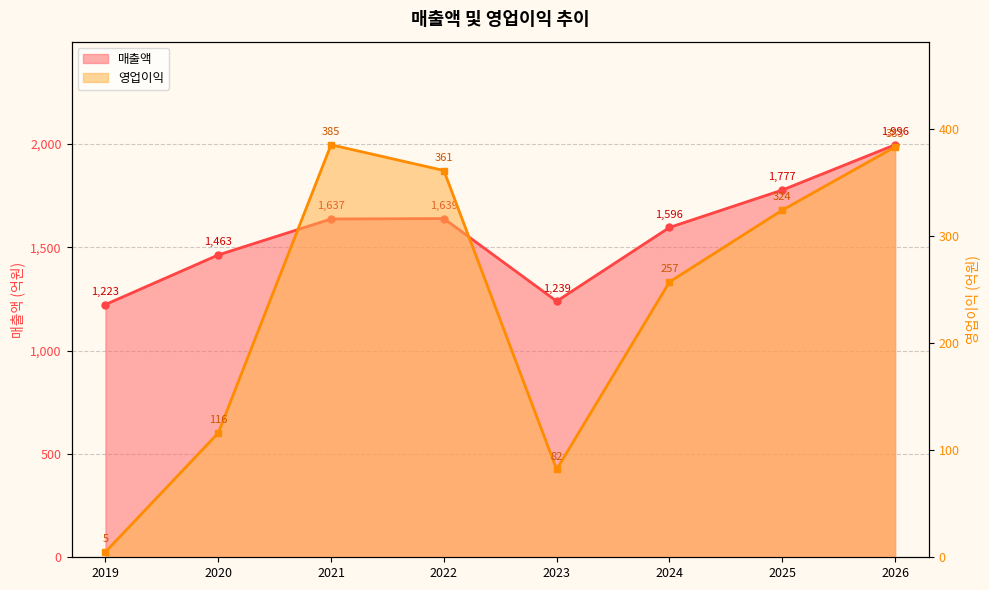

What is the sum of all 영업이익 values?

1913